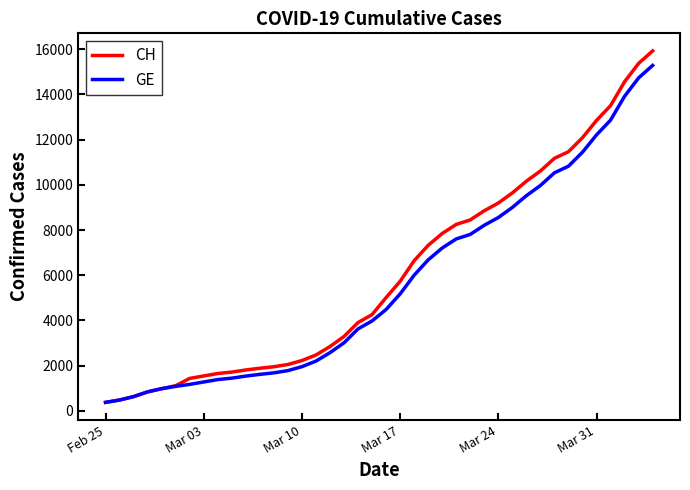

Which series has the largest range (max minus min)?

CH